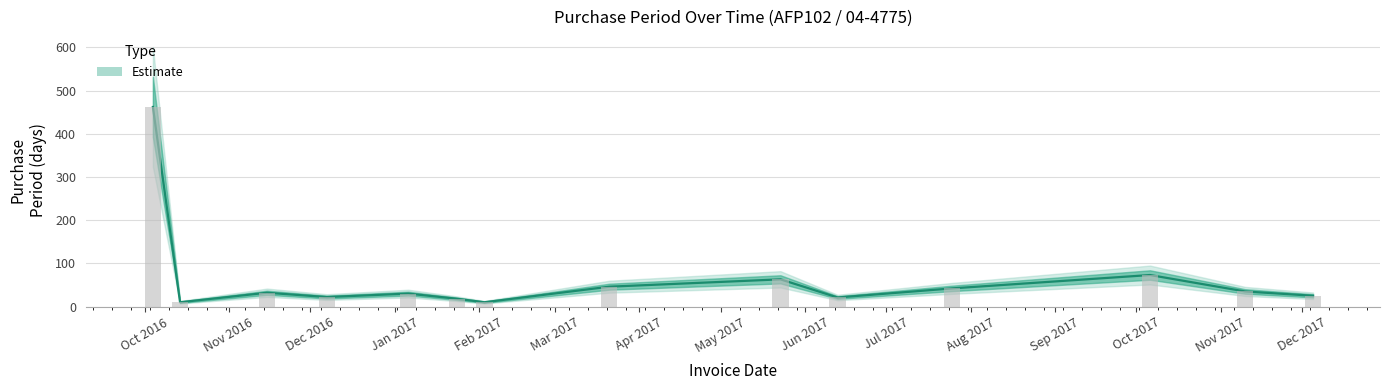

What is the greatest value displayed?

462